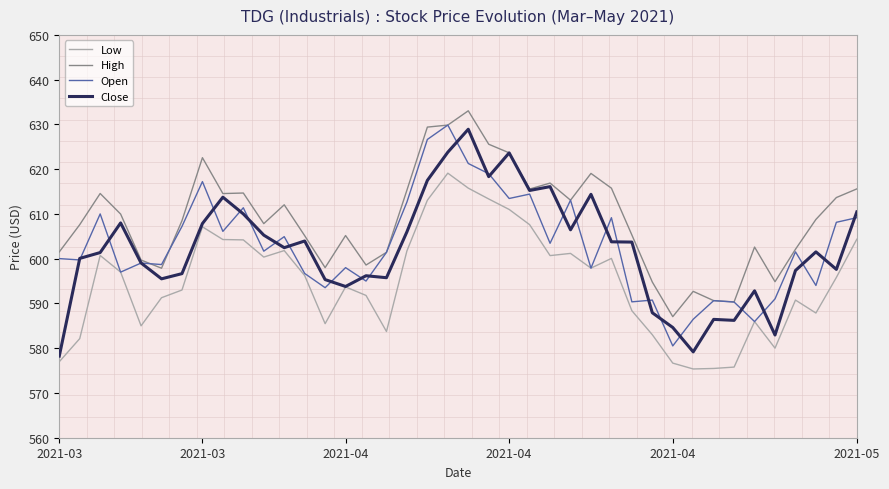

What is the maximum value for Low?

619.1